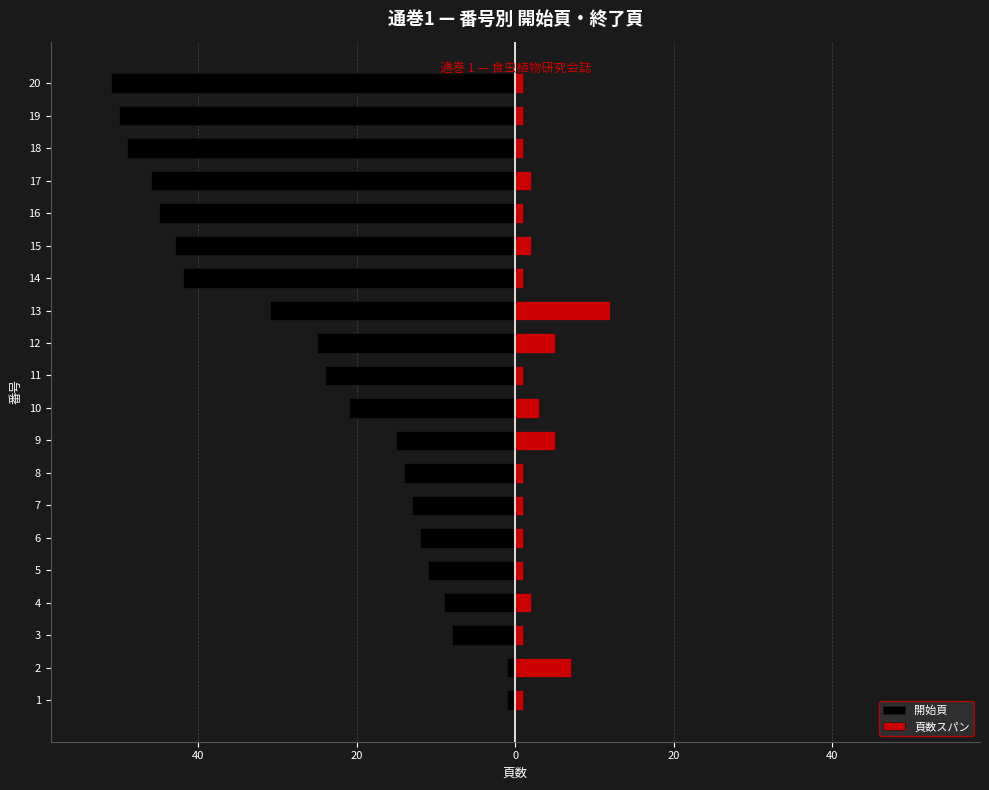

Reading left to right, what are all the values shown in this chart?

開始頁: -1	-1	-8	-9	-11	-12	-13	-14	-15	-21	-24	-25	-31	-42	-43	-45	-46	-49	-50	-51
頁数スパン: 1	7	1	2	1	1	1	1	5	3	1	5	12	1	2	1	2	1	1	1